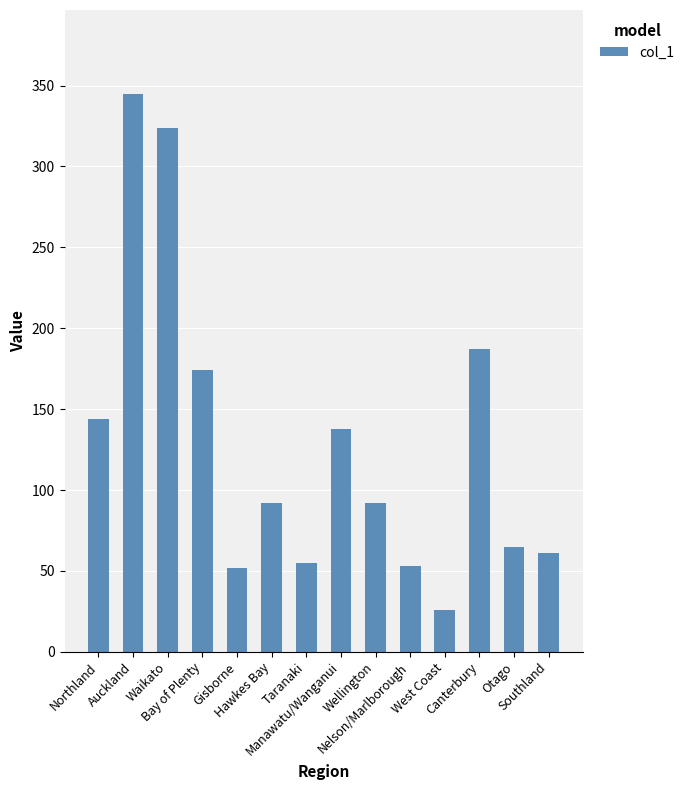

What is the label of the 11th bar from the left?

West Coast